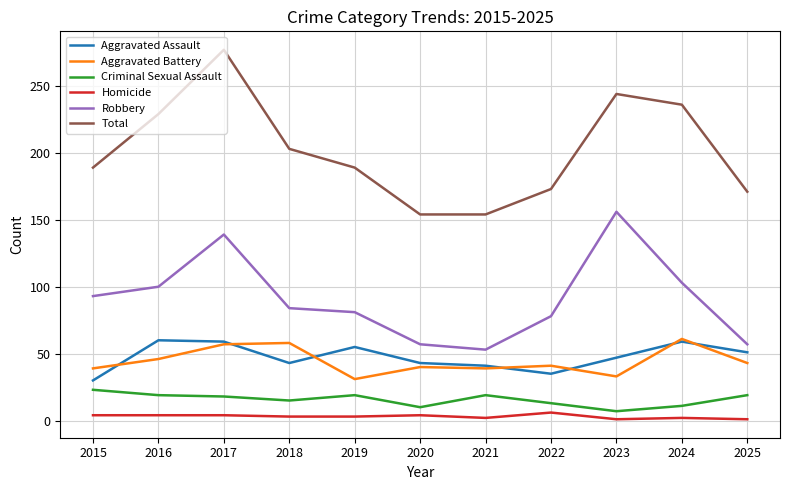

Is this an area chart (filled region under the line)?

No